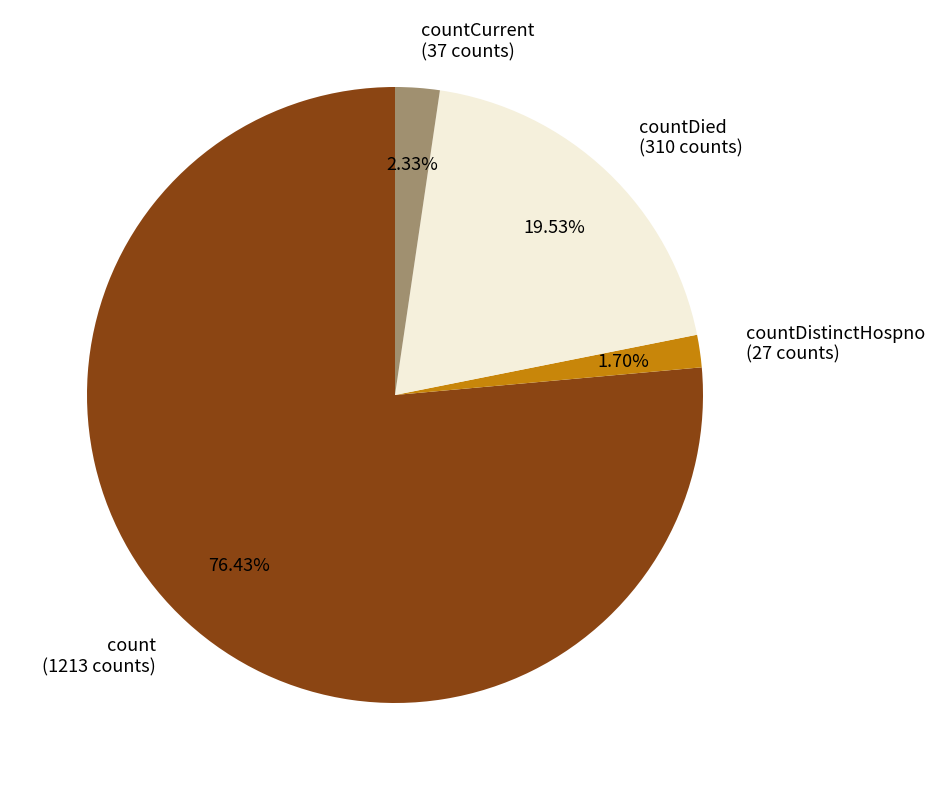

Is countDied (310 counts) the majority of the pie?

No